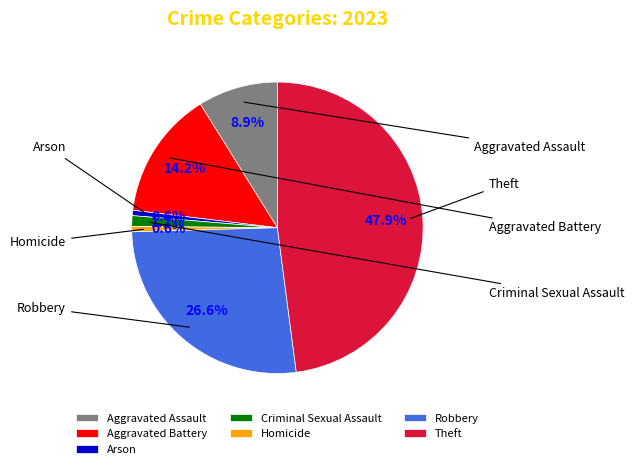

How many slices are in this pie chart?

7